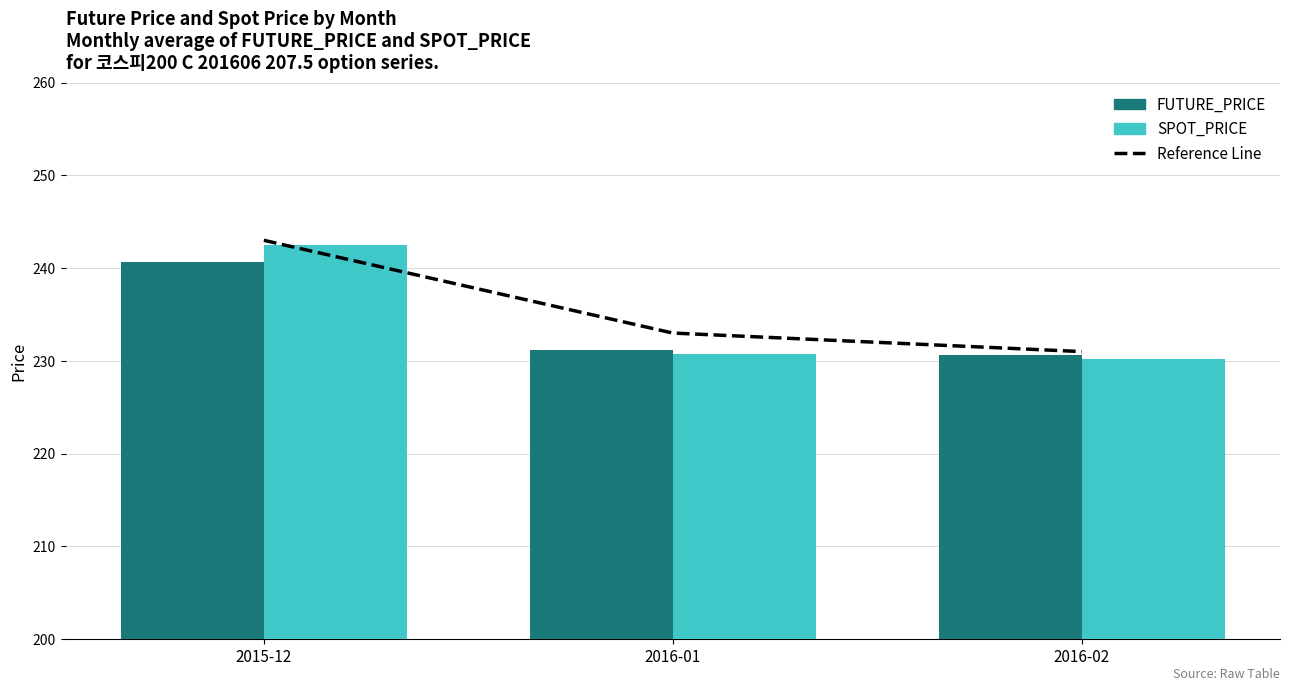

The value of SPOT_PRICE at 2016-01 is 230.7. True or false?

True